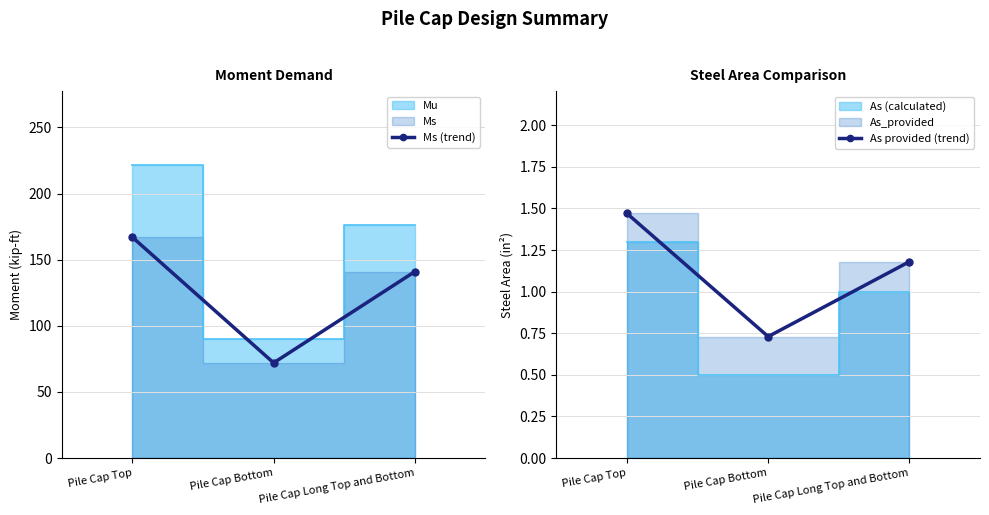

At Pile Cap Top, list the series in order from smallest to largest.

As provided (trend), Ms (trend)